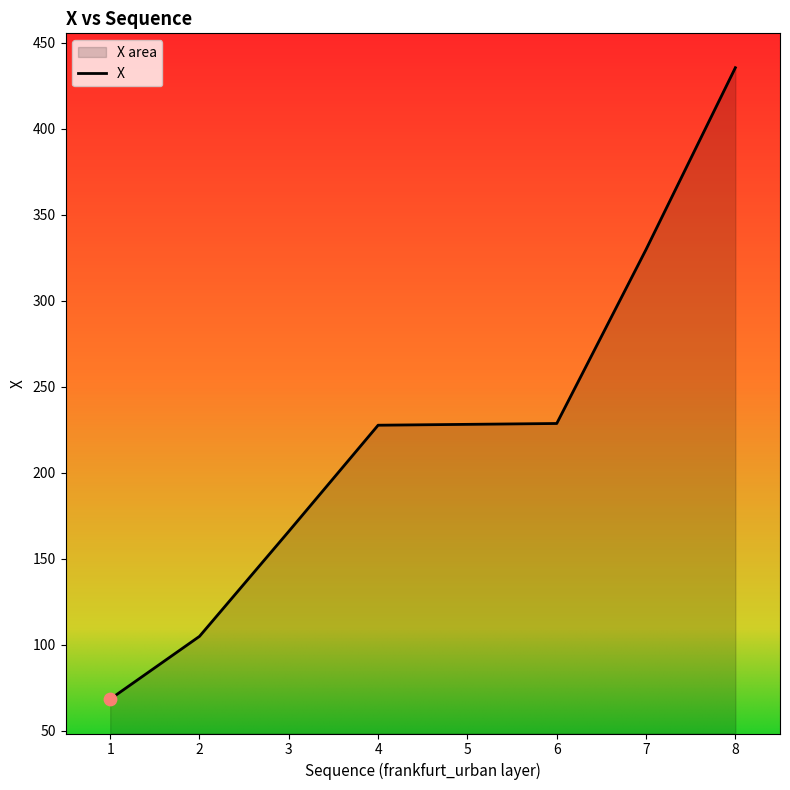

What is the change in value from 2 to 7?

+225.0